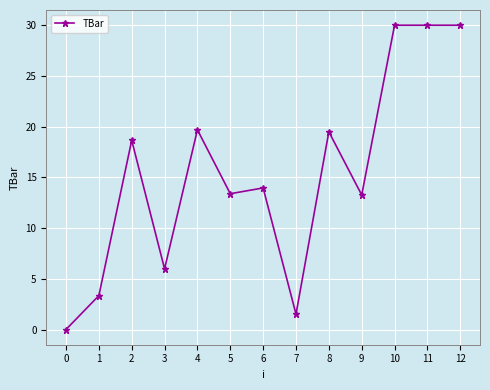

Does the chart display data point markers on the line(s)?

Yes